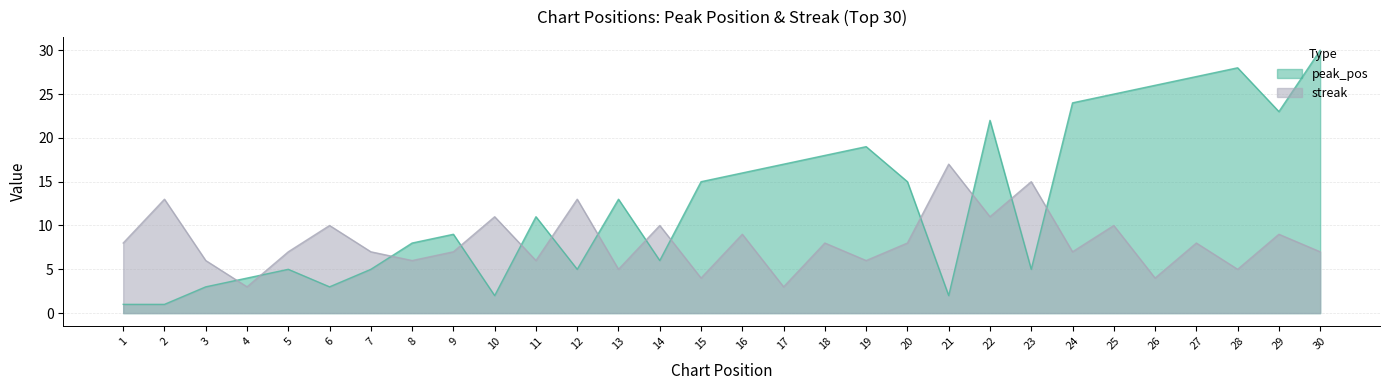

What are all the series names shown in the legend?

peak_pos, streak